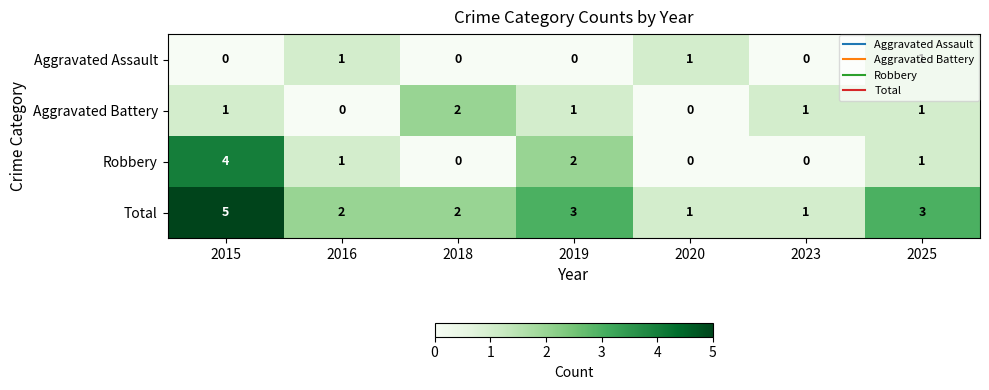

What is the sum of all Total values?

17